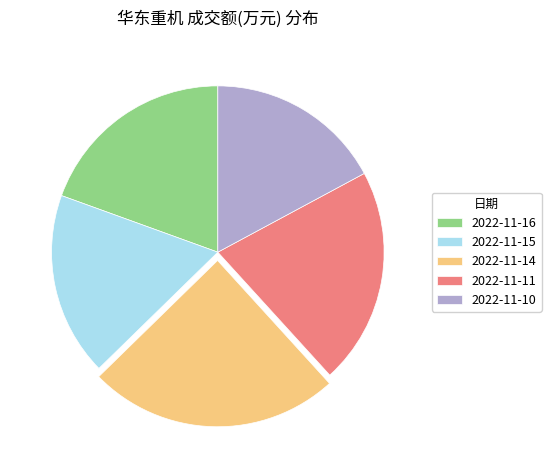

Does any single category account for the majority?

No